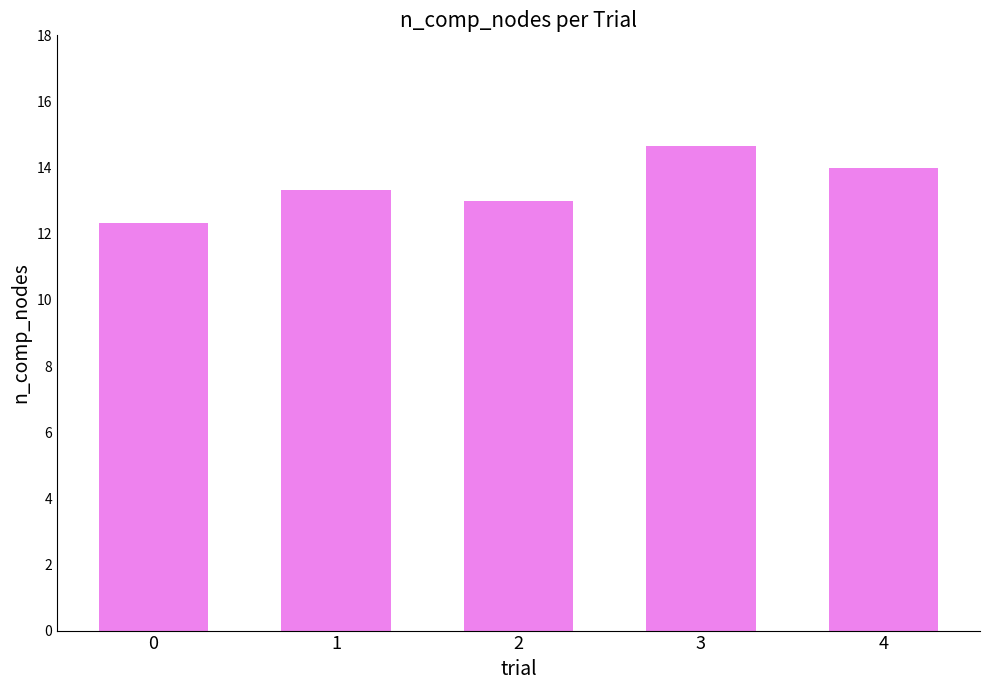

Rank the categories by value from lowest to highest.

0, 2, 1, 4, 3